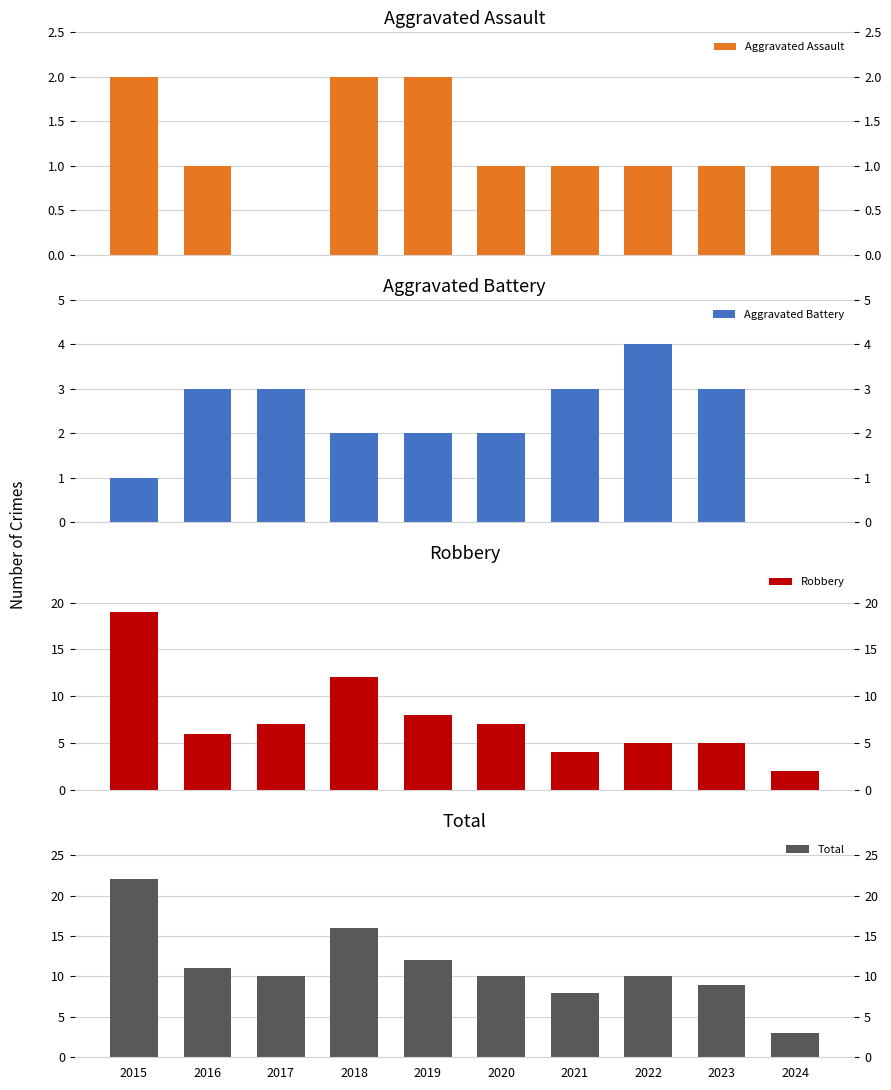

Is the value of Aggravated Battery at 2016 greater than the value of Total at 2020?

No